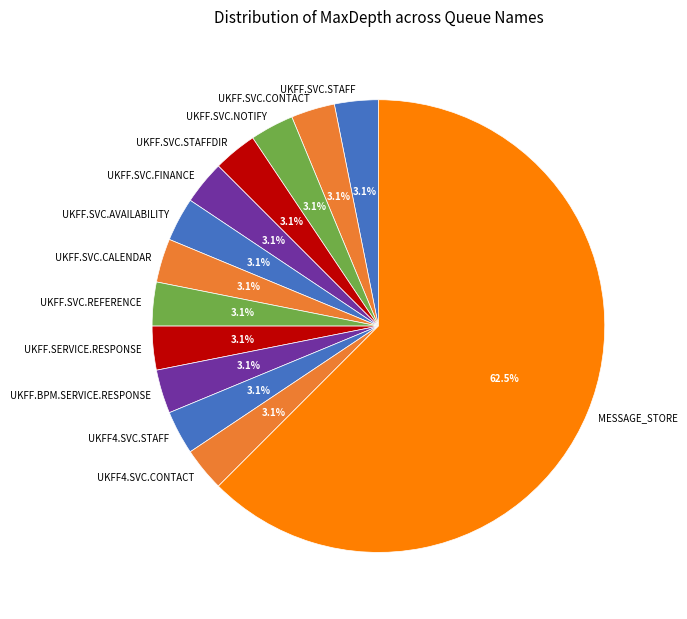

Combined, do UKFF.SVC.STAFFDIR and UKFF.SVC.FINANCE account for over 50%?

No